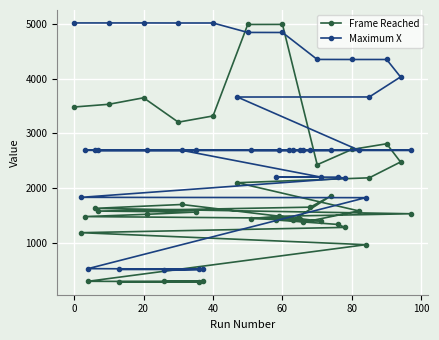

What is the sum of all Maximum X values?

117273